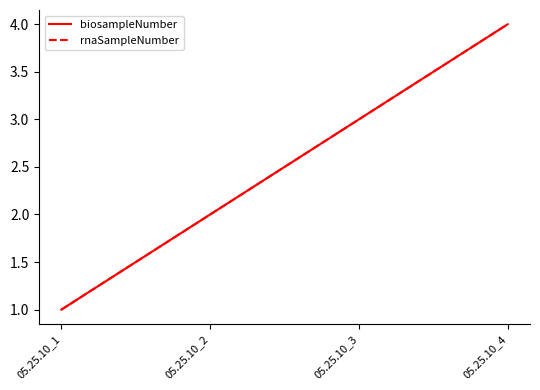

What is the sum of the rnaSampleNumber values at 05.25.10_1 and 05.25.10_4?

5